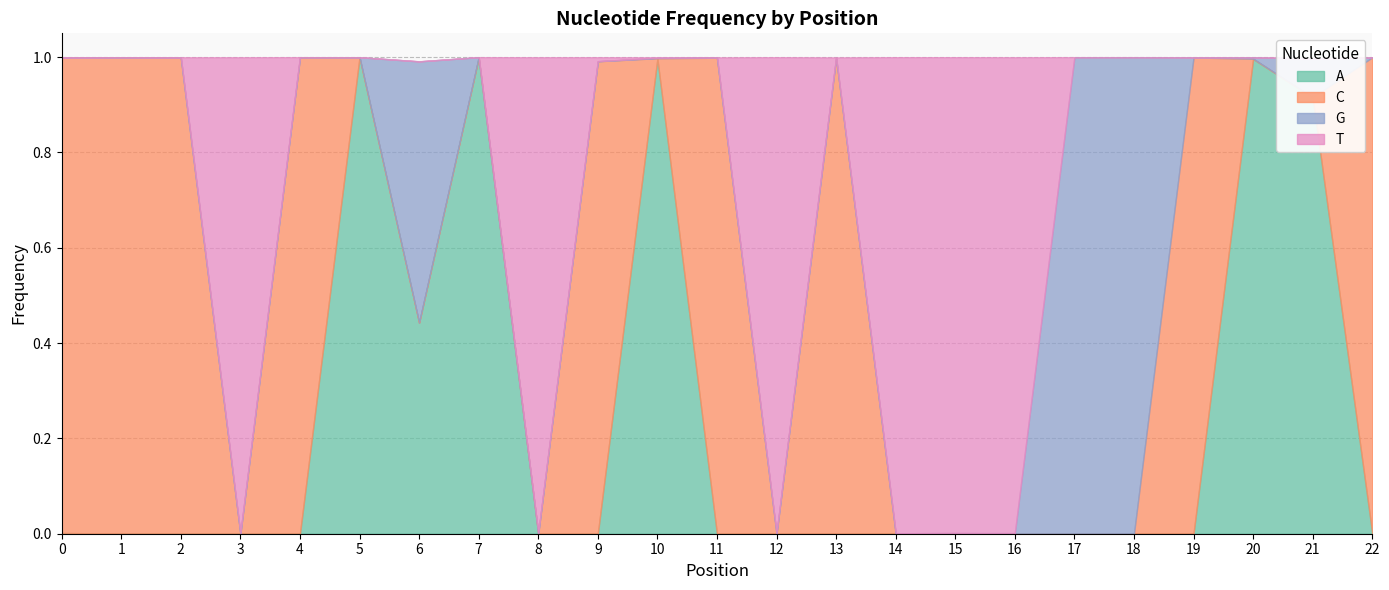

The value of A at 2 is 0.4. True or false?

False